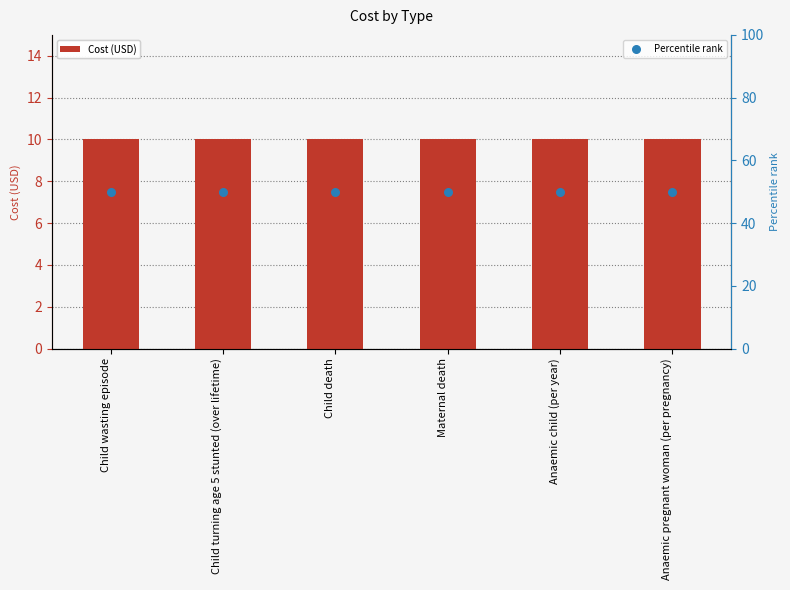

Which series reaches the minimum Y coordinate?

Cost